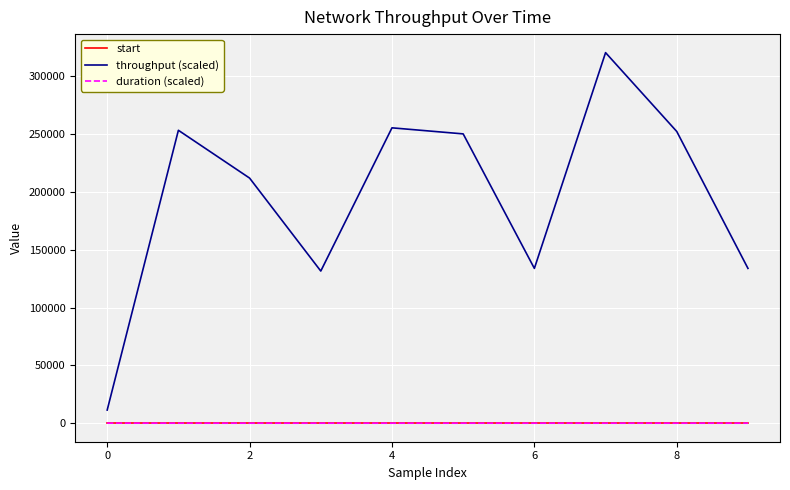

Which series has the largest total across all categories?

throughput (scaled)